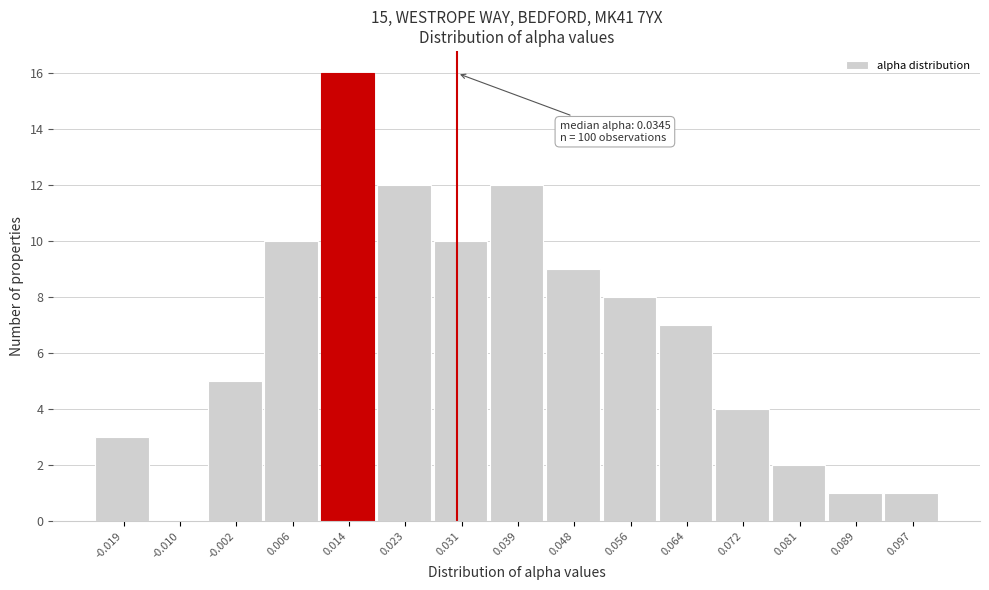

Reading left to right, transcribe all the data shown in this chart.

-0.019=3	-0.010=0	-0.002=5	0.006=10	0.014=16	0.023=12	0.031=10	0.039=12	0.048=9	0.056=8	0.064=7	0.072=4	0.081=2	0.089=1	0.097=1